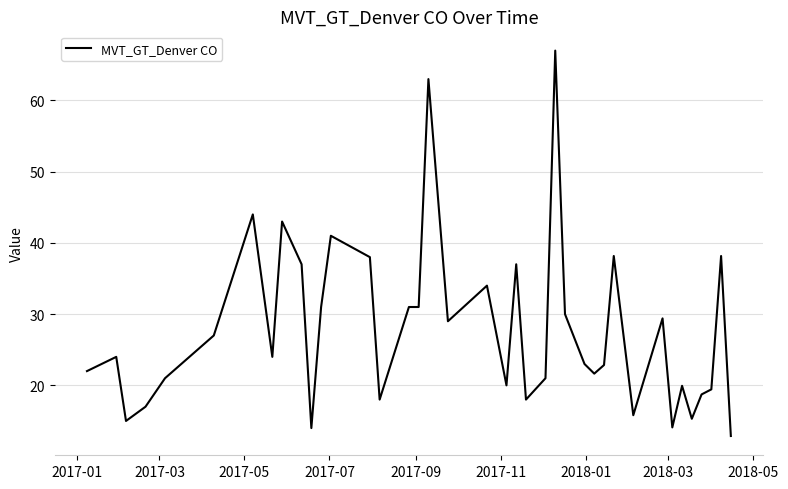

Does the chart display data point markers on the line(s)?

No